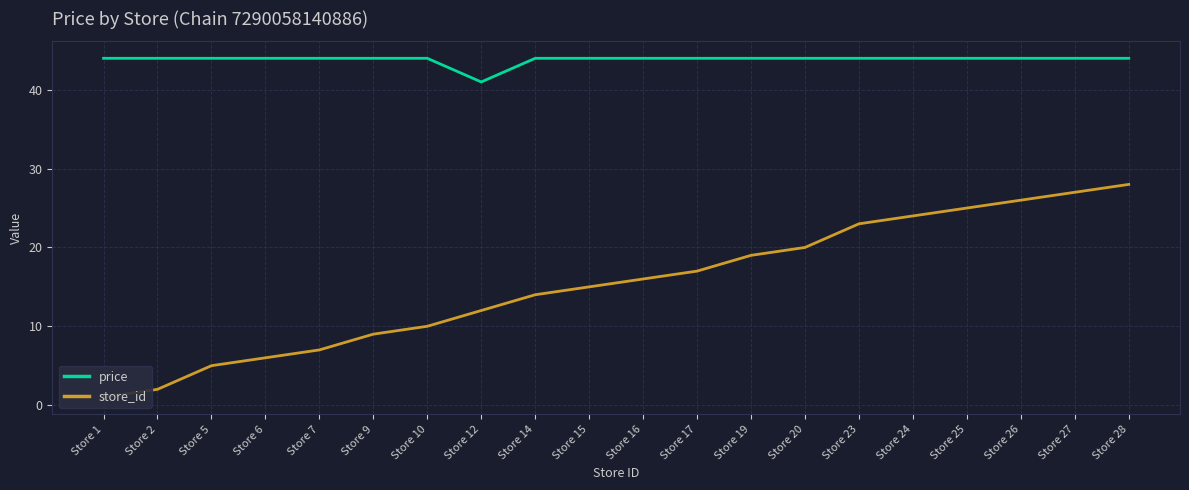

List the series in order of their overall mean, highest first.

price, store_id